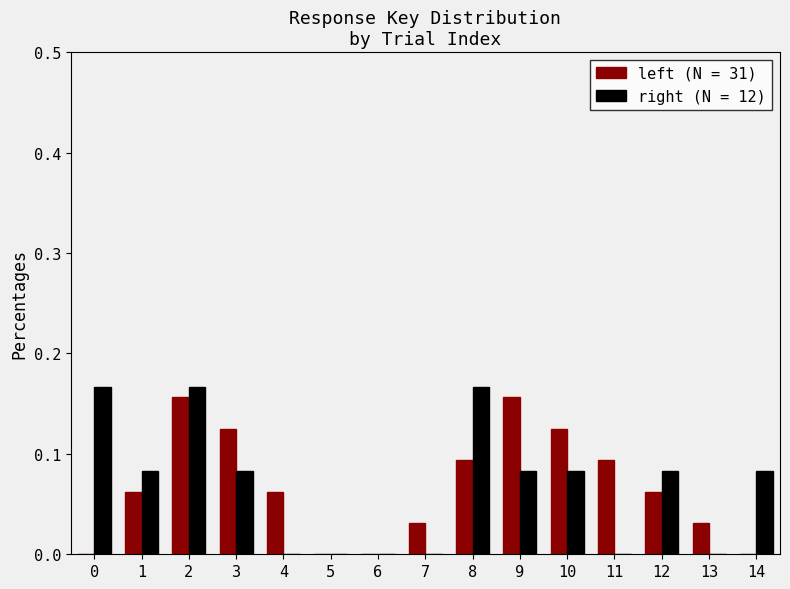

What is the sum of all left (N = 31) values?

1.0